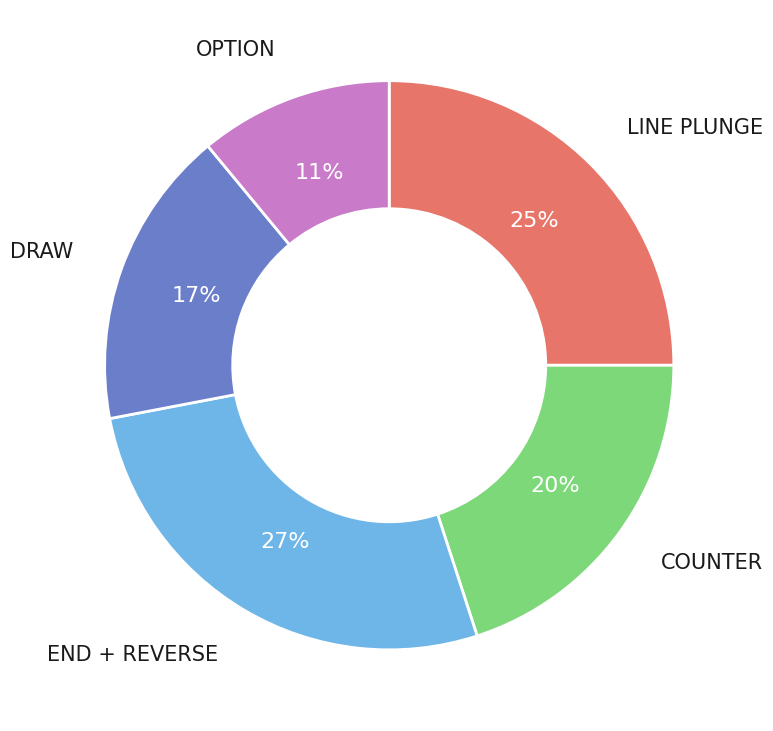

To the nearest percent, what is the average slice percentage?

20%